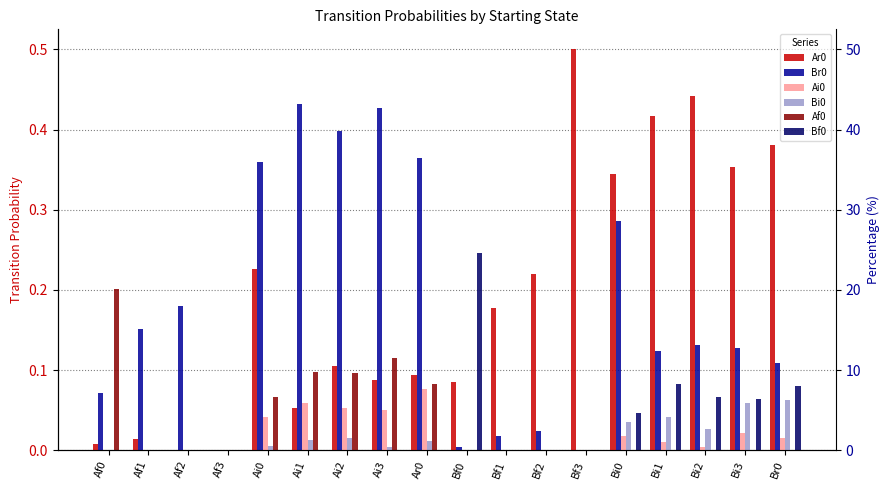

What is the total value across all series at Ai3?

0.7